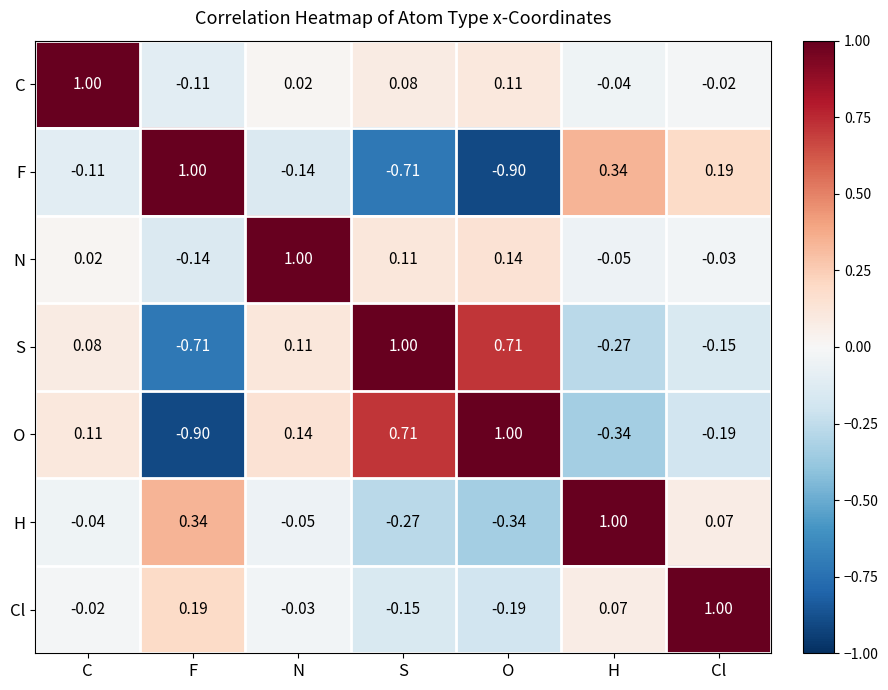

Which category has the highest value in the C series?

C